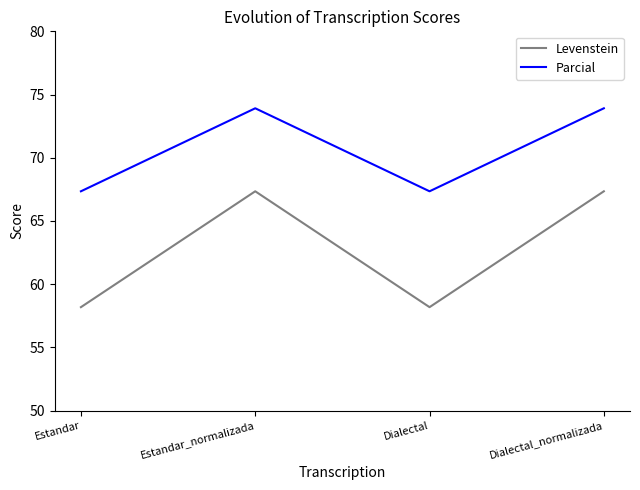

What is the sum of the Parcial values at Dialectal and Dialectal_normalizada?

141.3